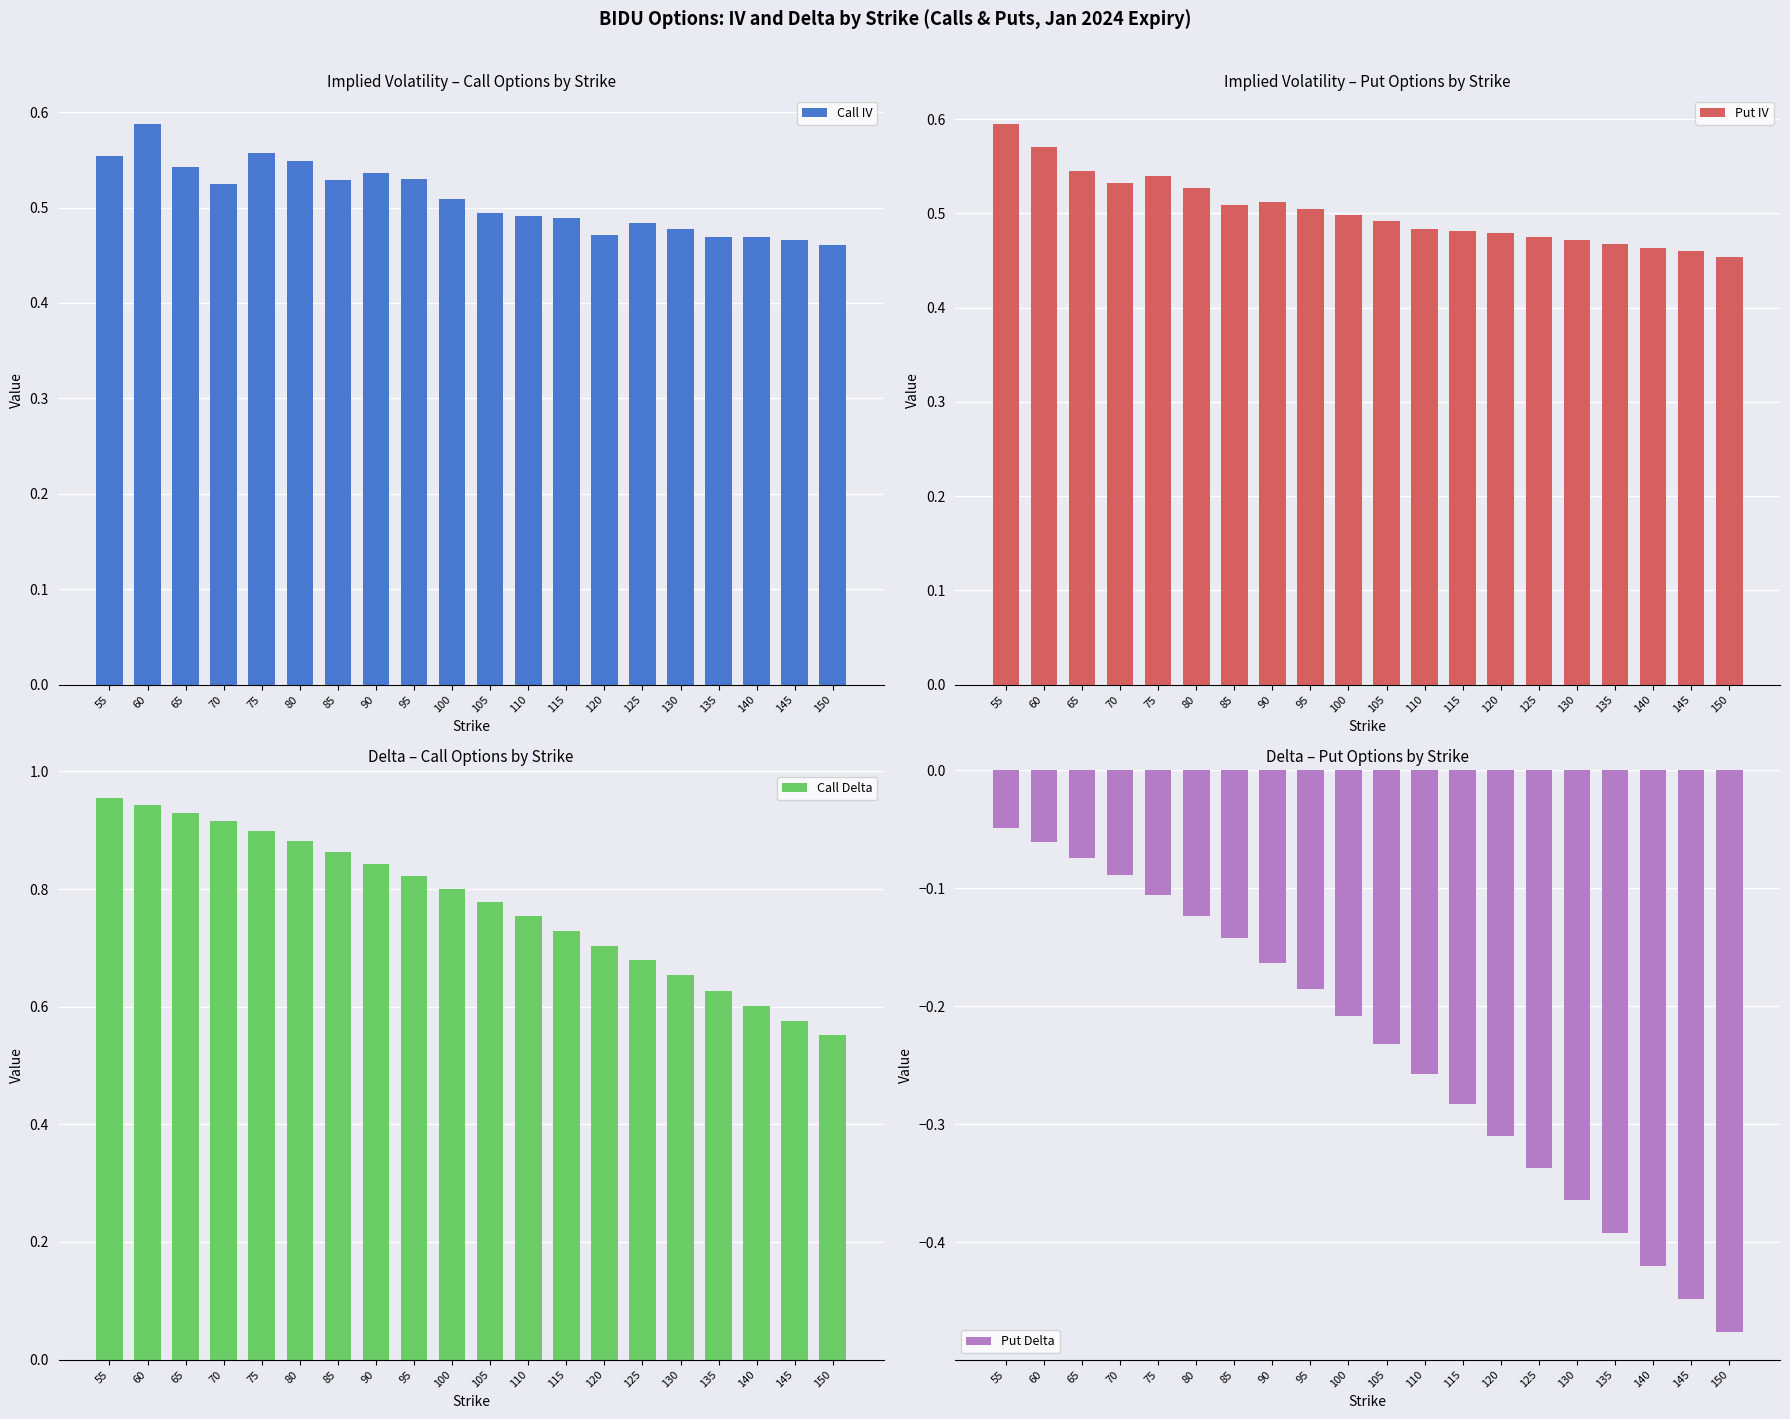

At how many categories does at least one series exceed 0?

20